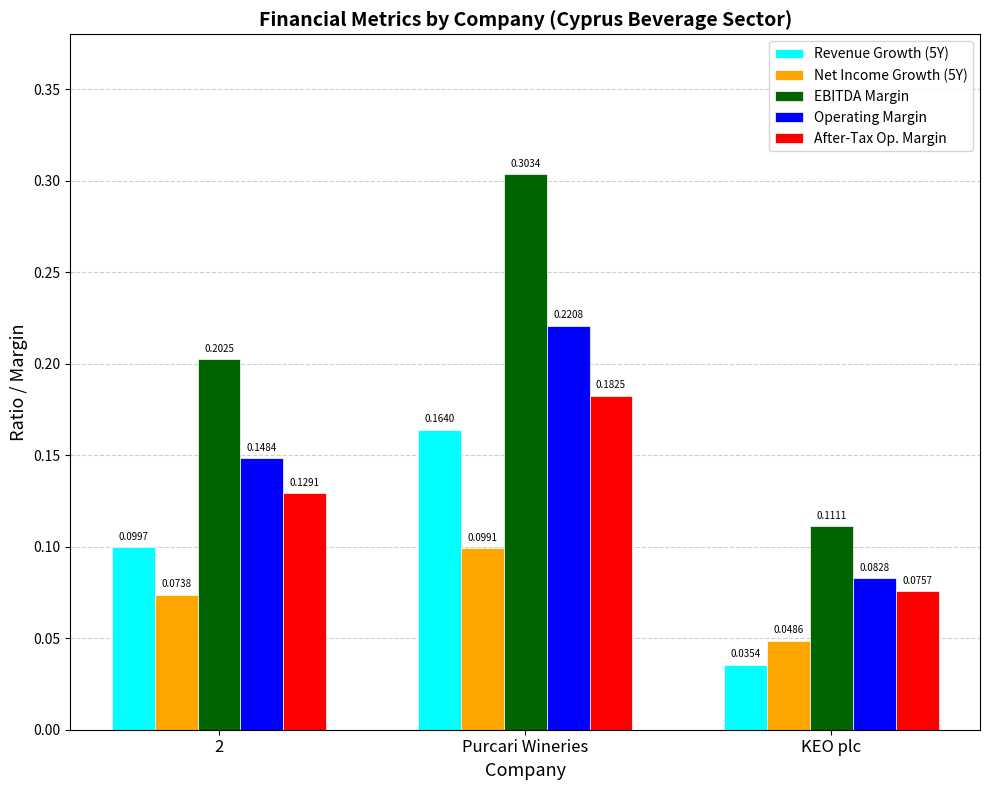

How many distinct data groups are displayed?

5